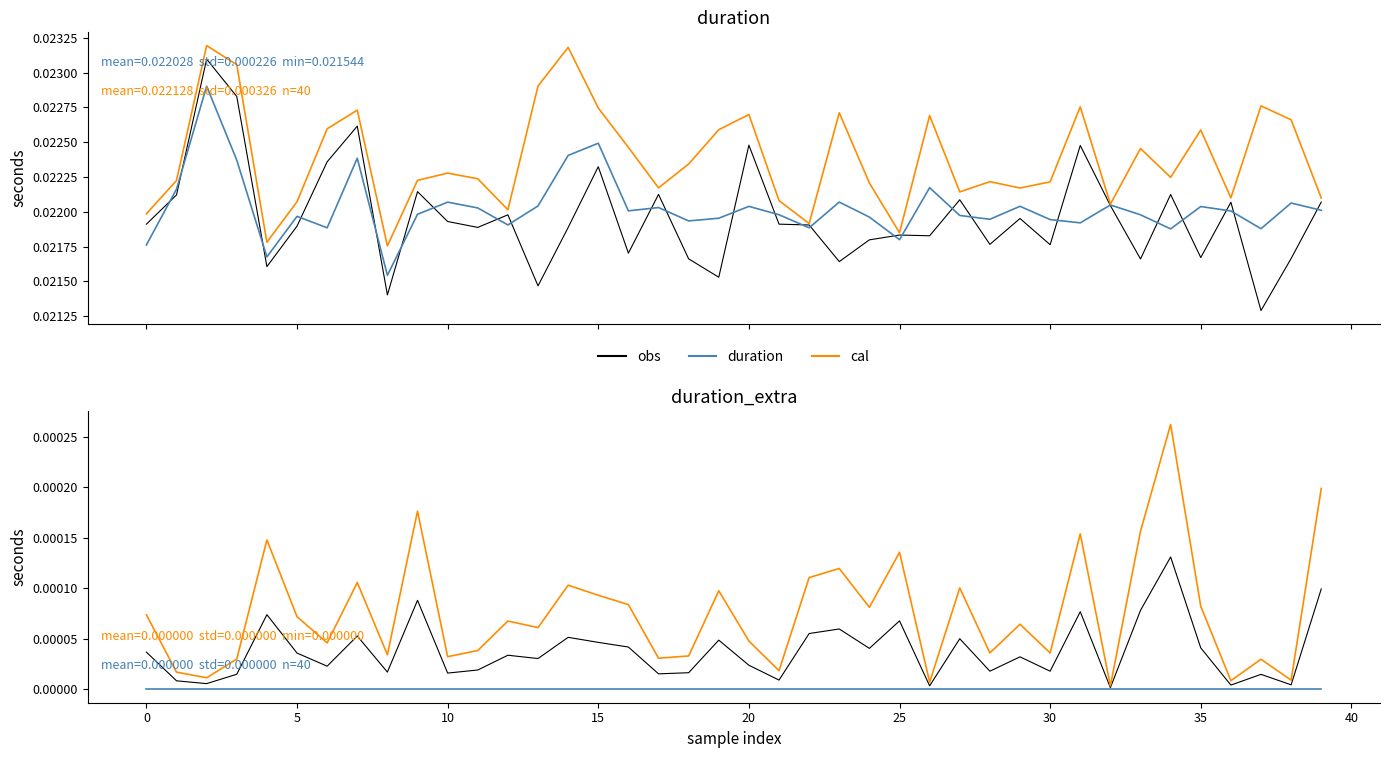

Is the value of duration_extra at 20 greater than the value of obs at 15?

No